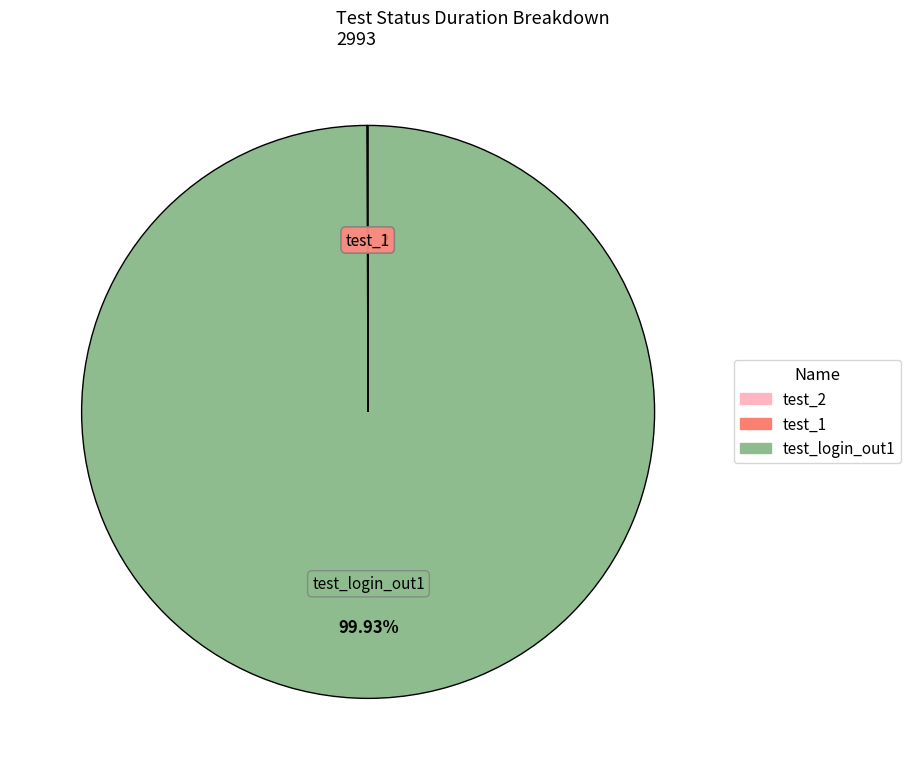

Which slice represents more than half of the pie?

test_login_out1